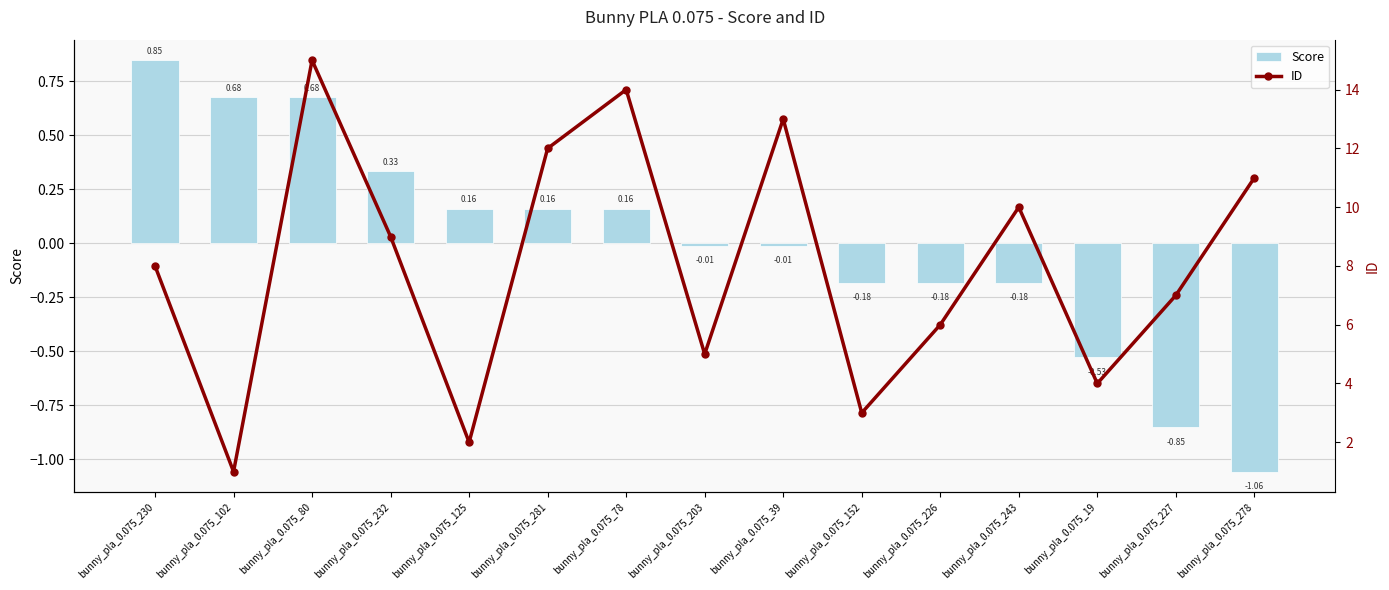

What is the average value of the ID series?

8.0